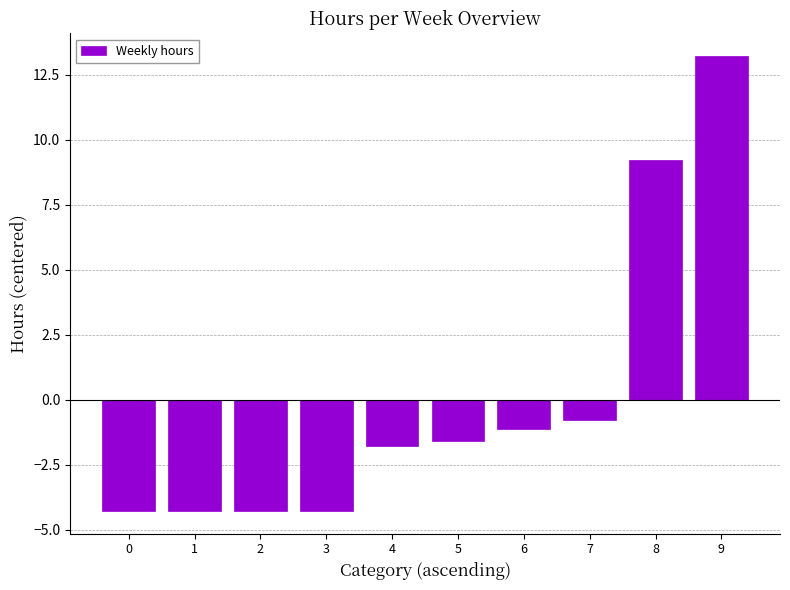

What is the change in value from 7 to 9?

+14.0